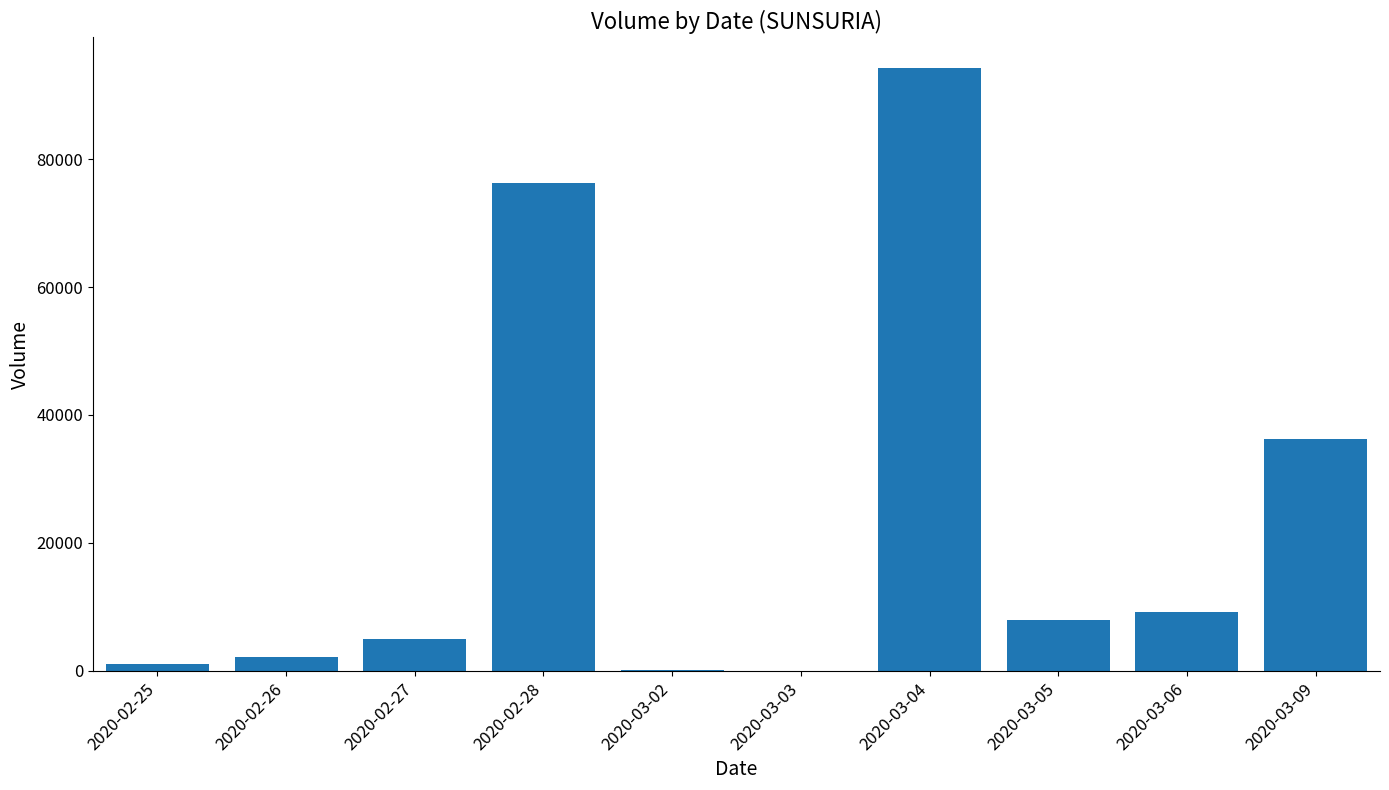

What is the ratio of the value at 2020-03-04 to the value at 2020-03-09?

2.6